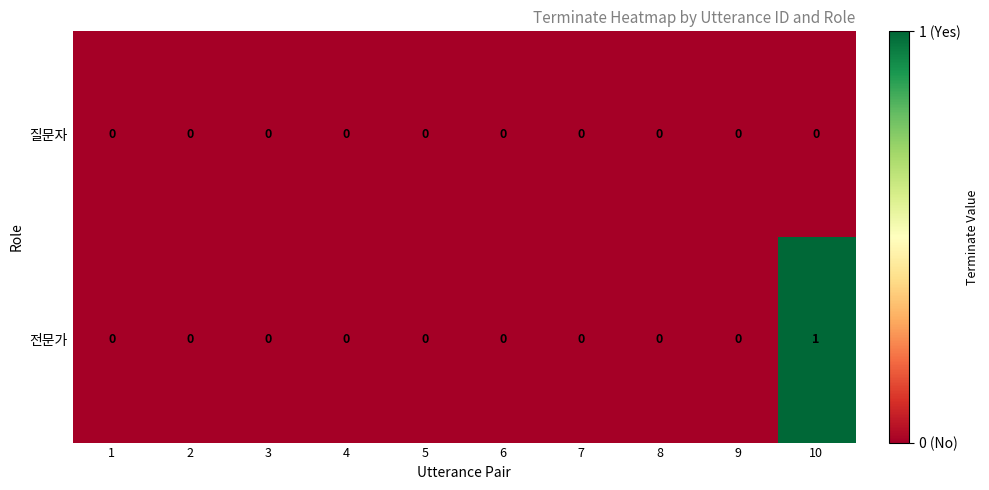

Reading left to right, what are all the values shown in this chart?

질문자: 0	0	0	0	0	0	0	0	0	0
전문가: 0	0	0	0	0	0	0	0	0	1